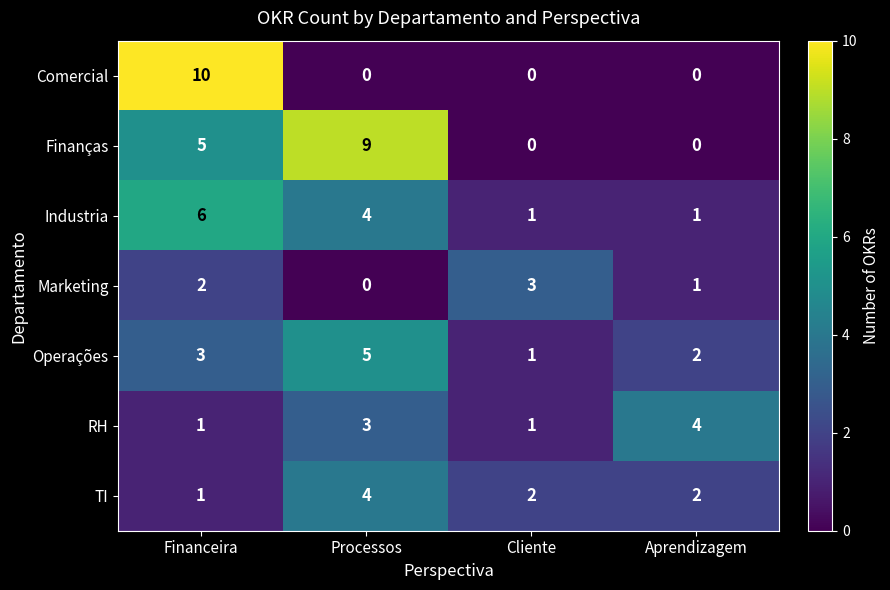

At which category does the chart reach its peak across all series?

Financeira